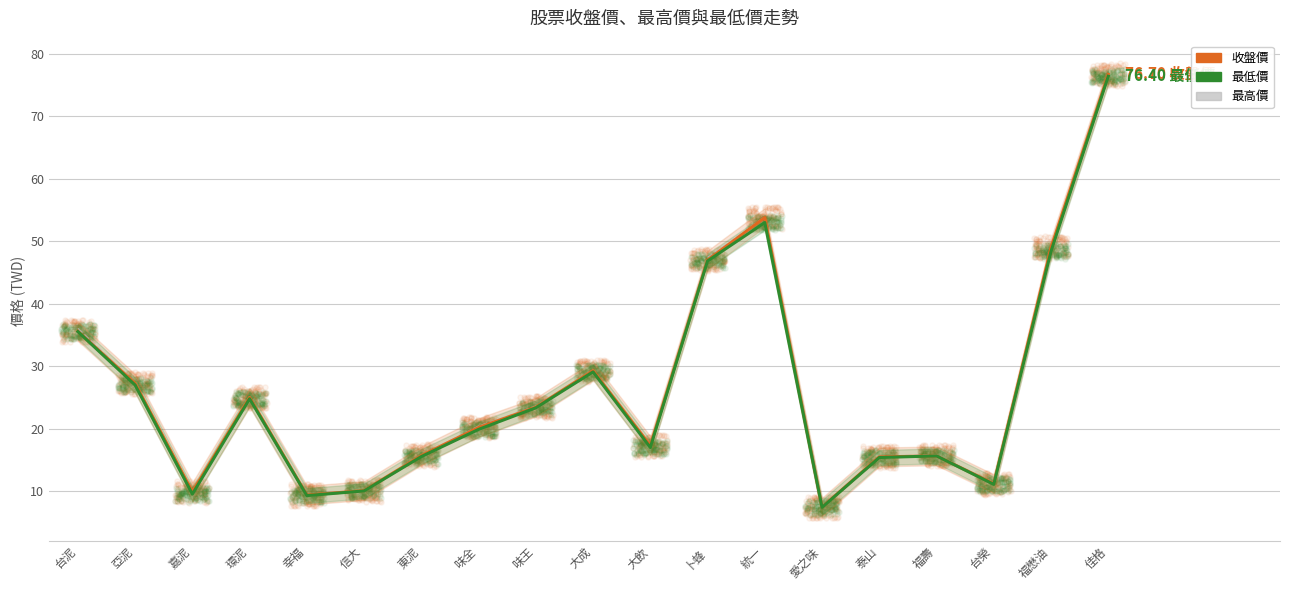

Which series contains the lowest Y value?

最低價